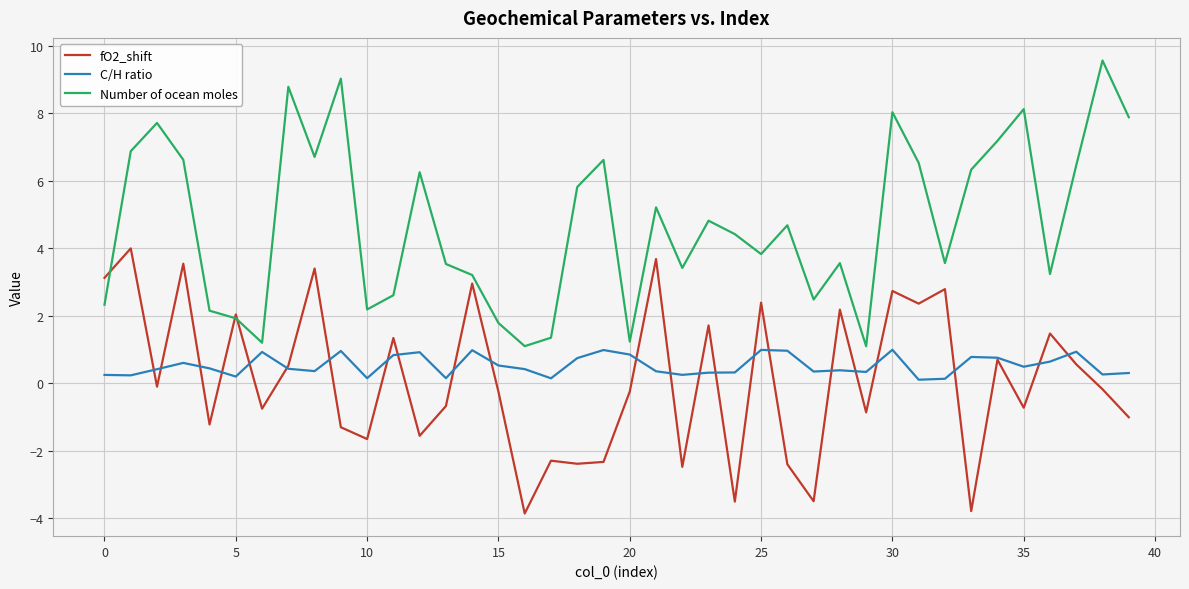

List the series in order of their peak value, highest first.

Number of ocean moles, fO2_shift, C/H ratio